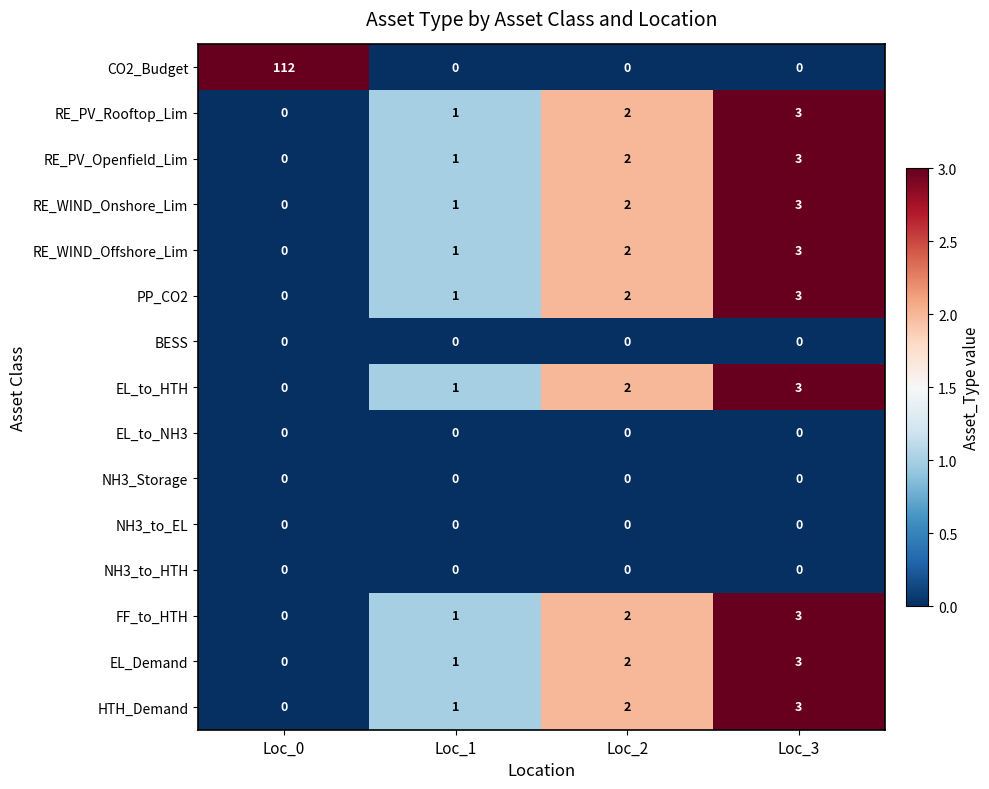

Which series has the widest spread of values?

CO2_Budget